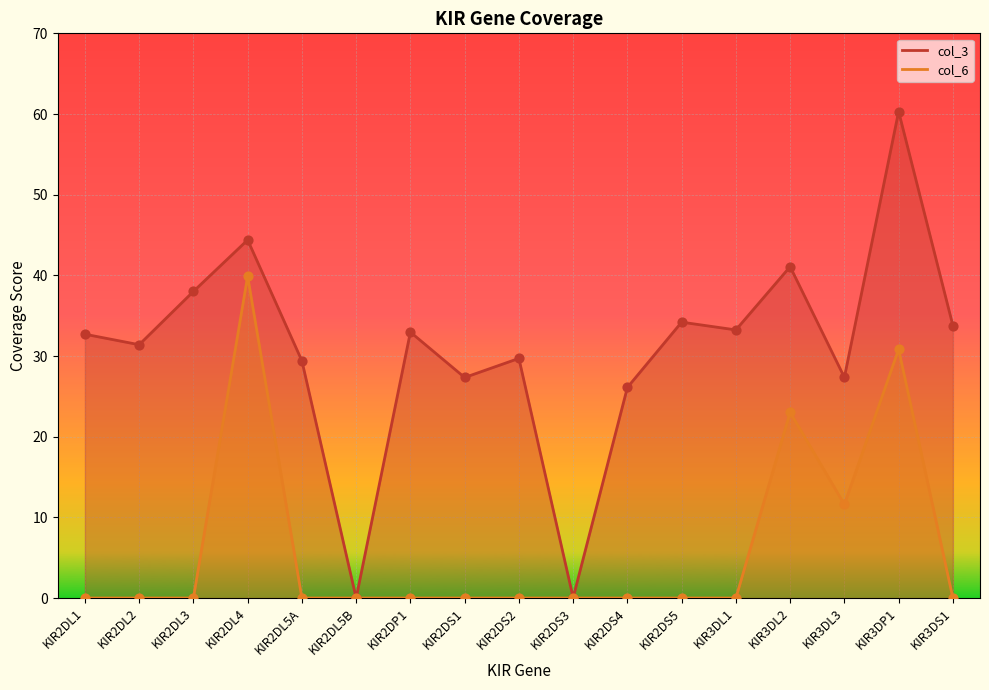

At which category is the sum across all series the highest?

KIR3DP1